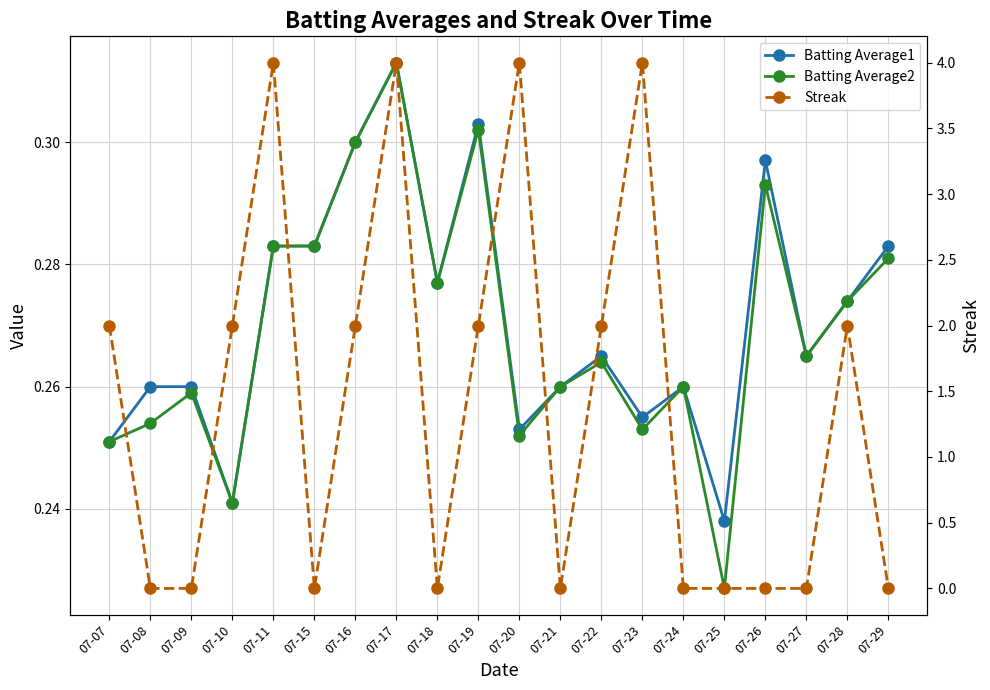

Does the chart display data point markers on the line(s)?

Yes